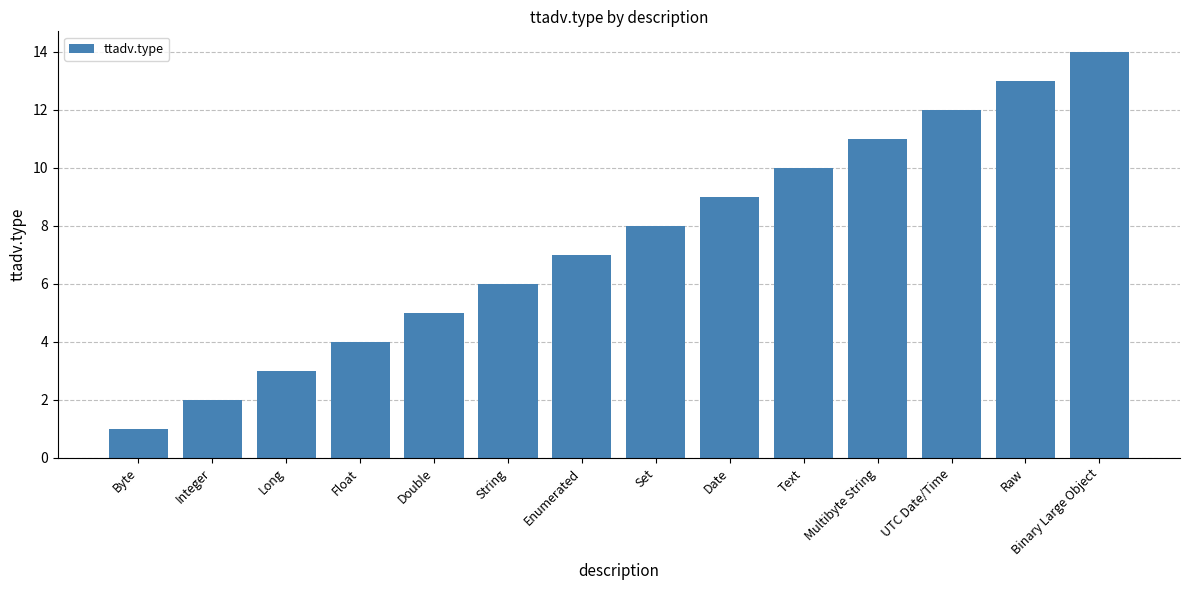

How many data points does each series have?

14